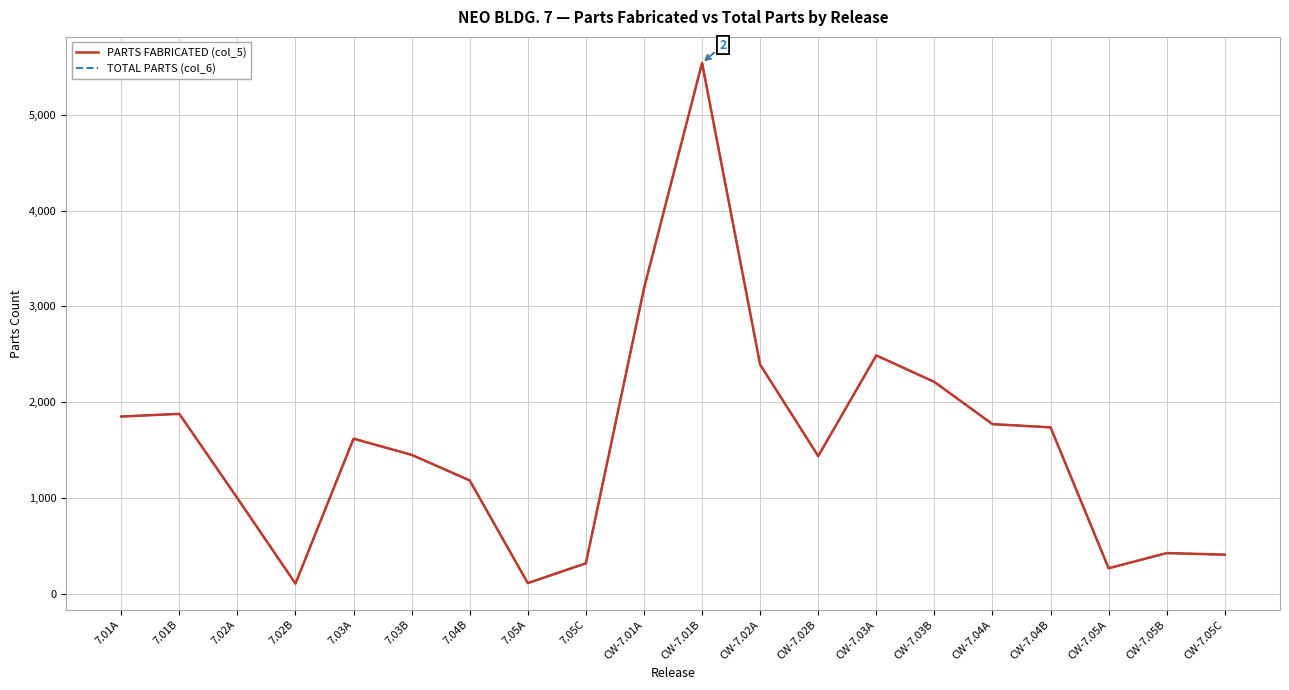

Does the chart display data point markers on the line(s)?

No